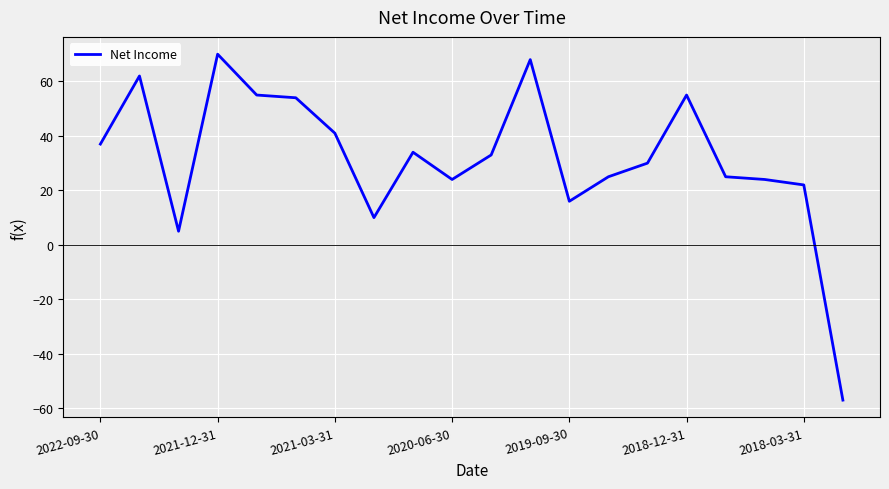

What is the difference between the maximum and minimum values?

127